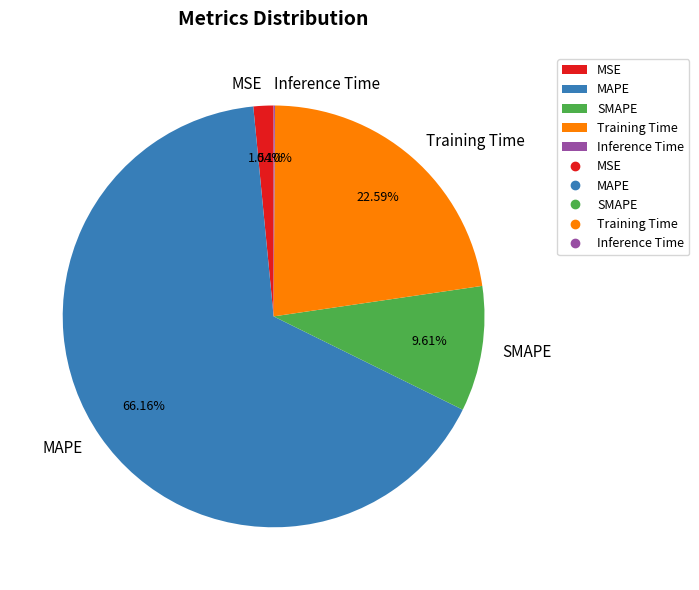

What is the largest slice in the pie chart?

MAPE